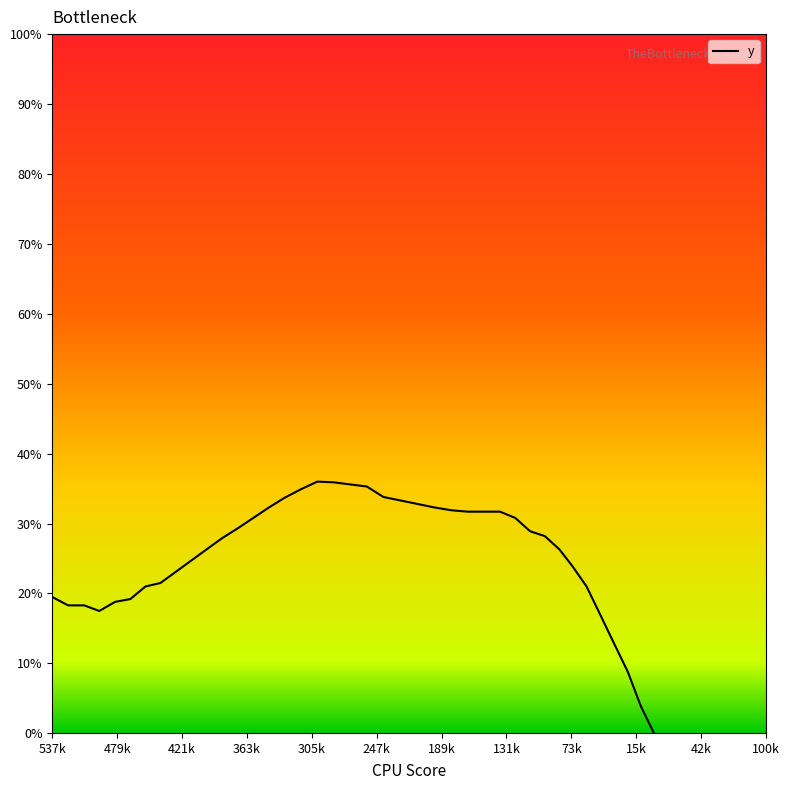

What is the difference between the second highest and second lowest values?

32.0